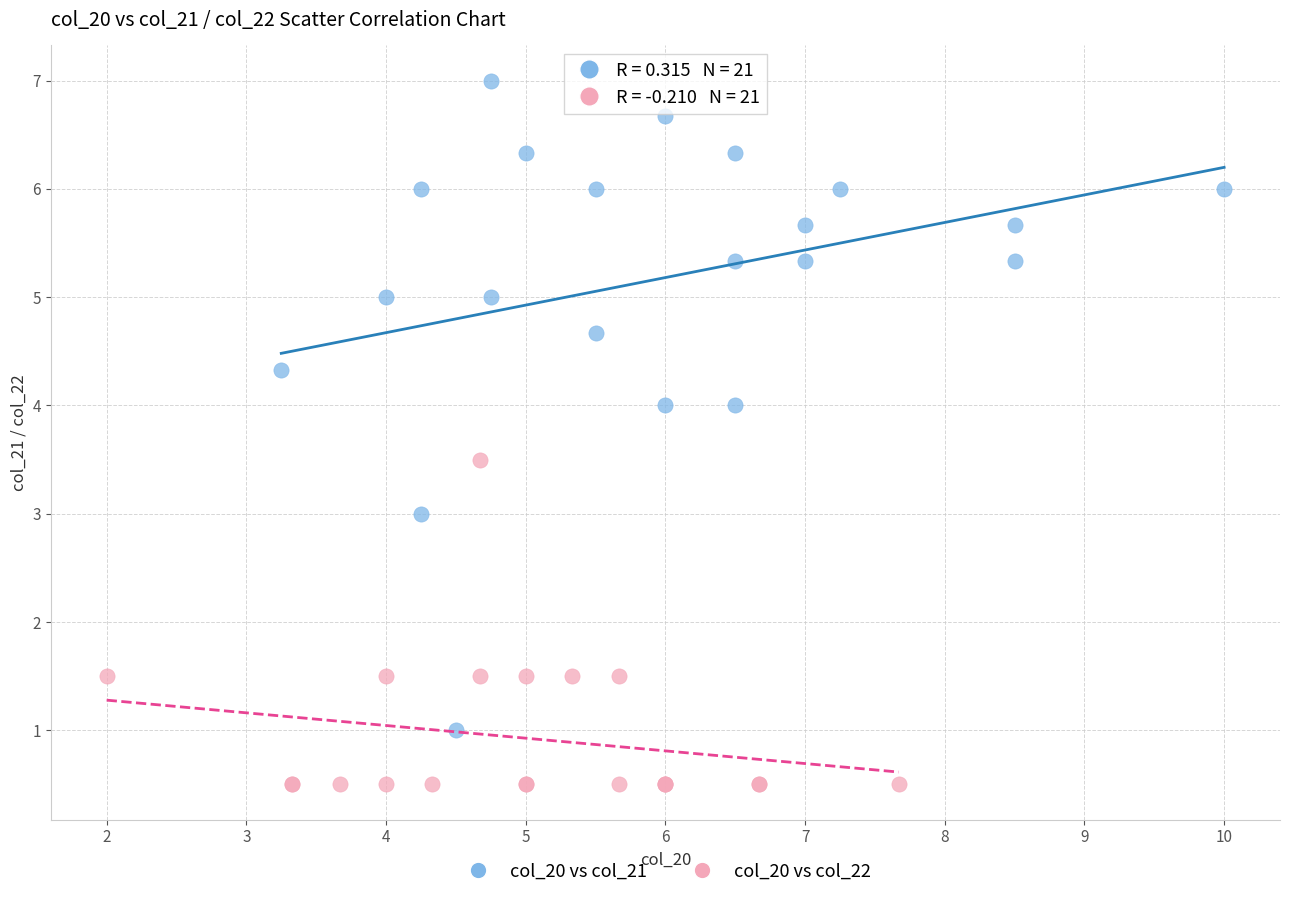

Which series reaches the minimum Y coordinate?

col_20 vs col_22